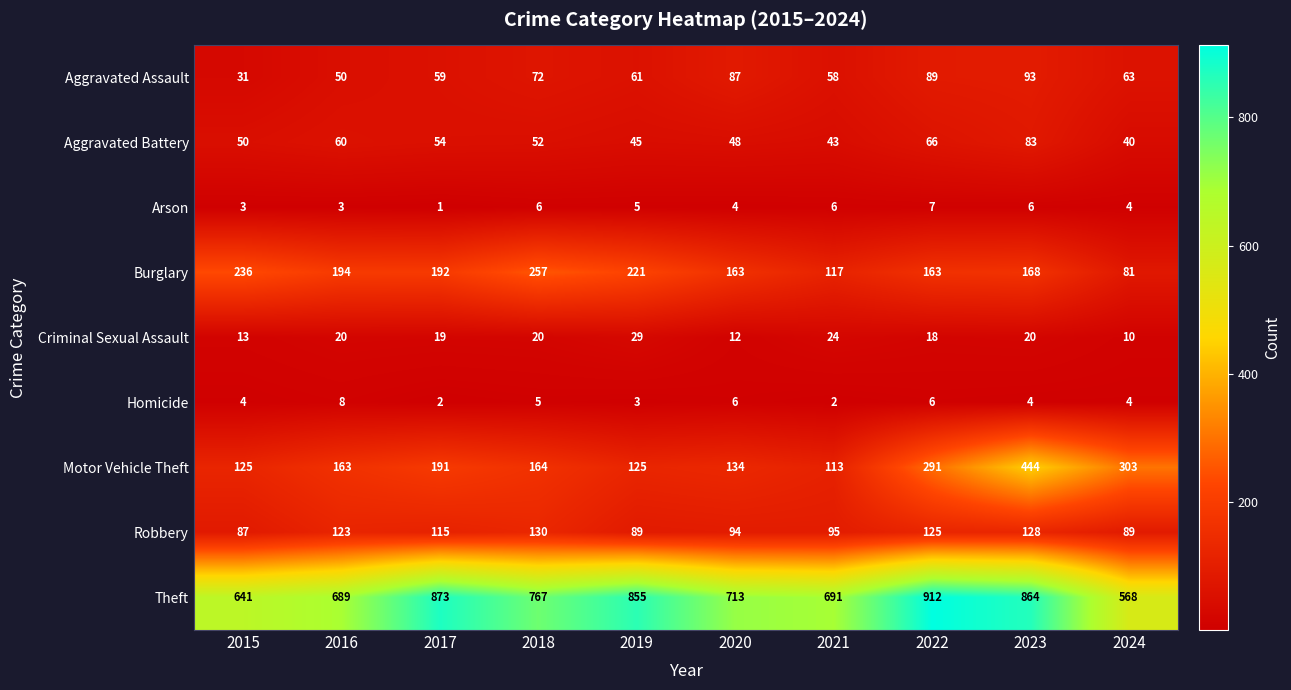

True or false: Theft has a value of 713 at 2020.

True